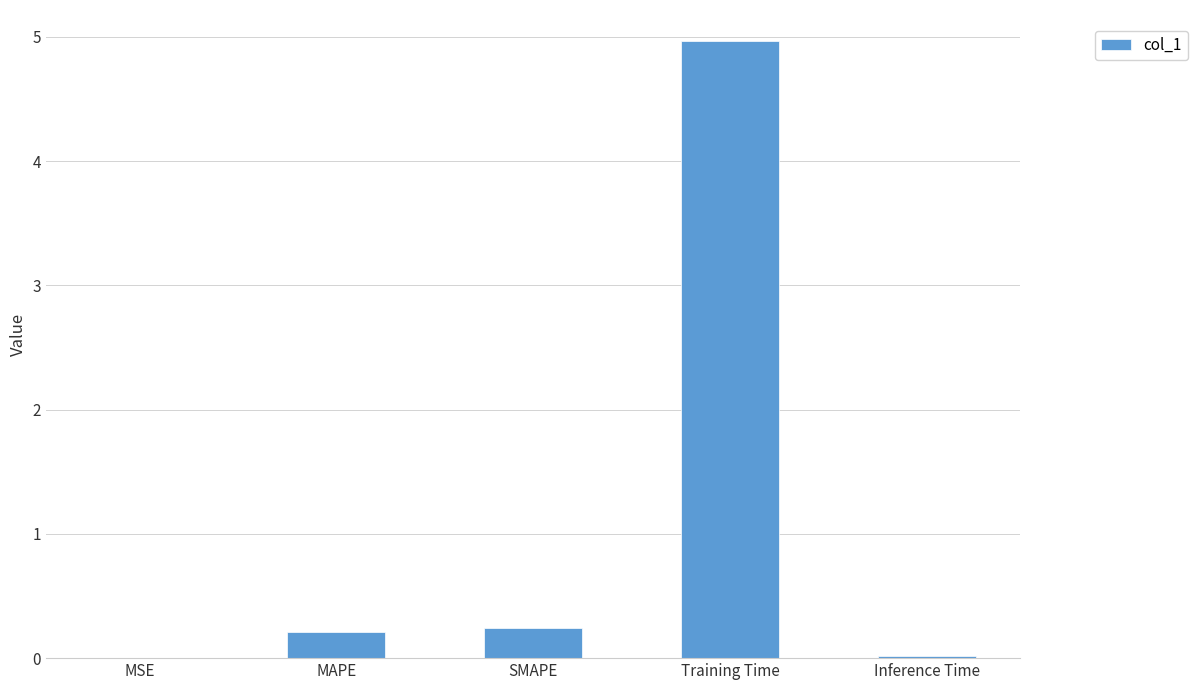

At which category does the chart reach its peak across all series?

Training Time